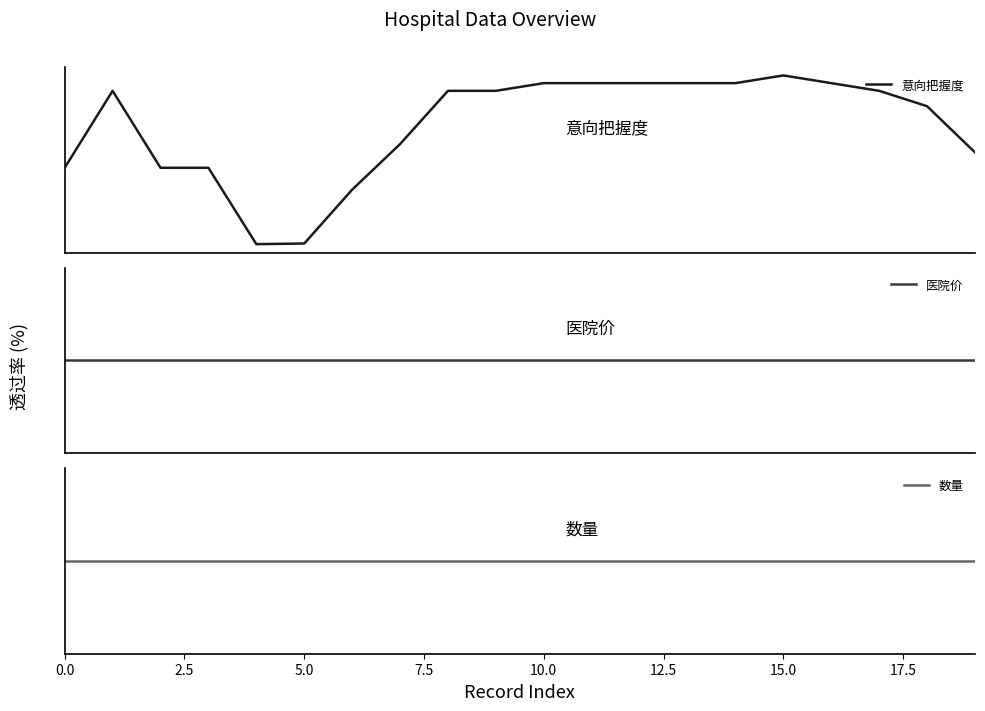

Is it true that 数量 equals 0.0 at 7.5?

True